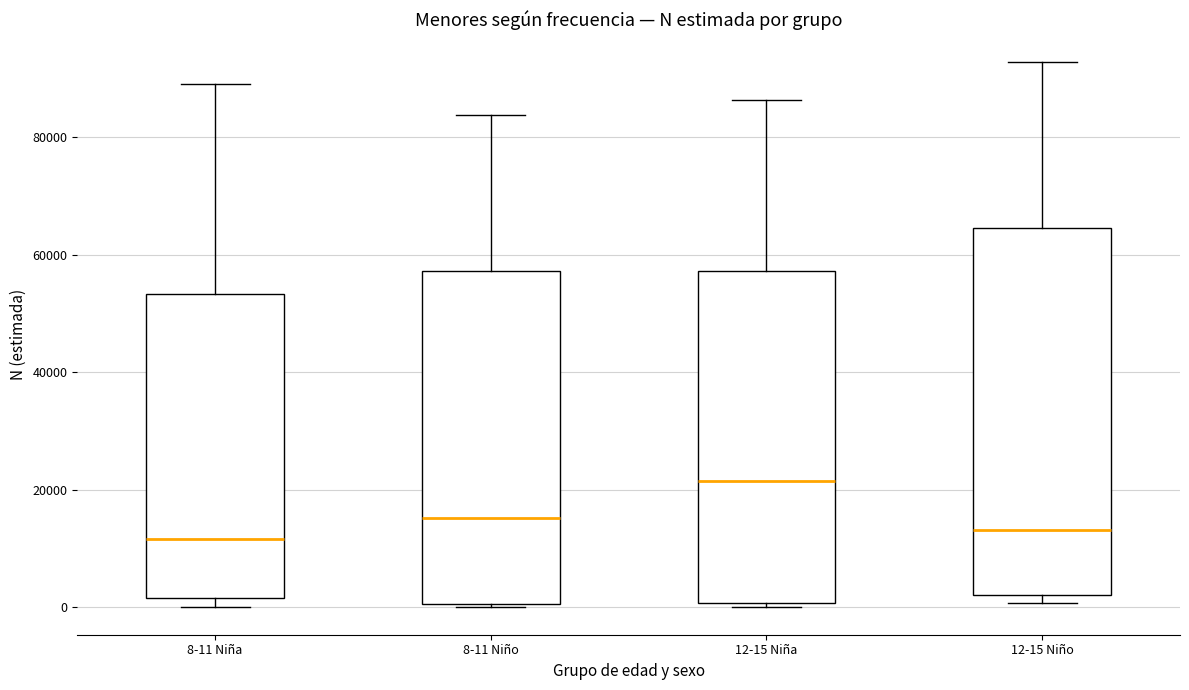

Reading left to right, read every box against the y-axis: the position of its median line, the range the box covers, and the ends of its whiskers. The values are not printed on the chart, so give them approximately, as read against the axis.

8-11 Niña: median 12000, box 2000 to 54000, whiskers 0 to 88000
8-11 Niño: median 16000, box 0 to 58000, whiskers 0 to 84000
12-15 Niña: median 22000, box 0 to 58000, whiskers 0 (just below the box's lower edge) to 86000
12-15 Niño: median 14000, box 2000 to 64000, whiskers 0 to 92000